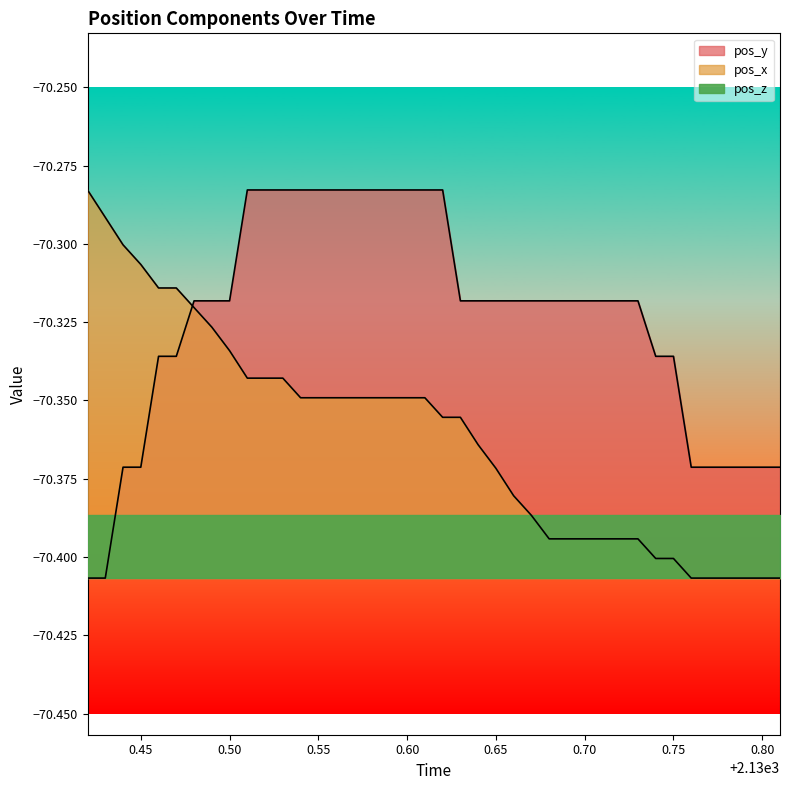

Reading left to right, what are all the values shown in this chart?

pos_x: -70.3	-70.3	-70.3	-70.3	-70.3	-70.3	-70.3	-70.3	-70.3	-70.3	-70.3	-70.3	-70.3	-70.3	-70.3	-70.3	-70.3	-70.3	-70.3	-70.3	-70.4	-70.4	-70.4	-70.4	-70.4	-70.4	-70.4	-70.4	-70.4	-70.4	-70.4	-70.4	-70.4	-70.4	-70.4	-70.4	-70.4	-70.4	-70.4	-70.4
pos_y: -70.4	-70.4	-70.4	-70.4	-70.3	-70.3	-70.3	-70.3	-70.3	-70.3	-70.3	-70.3	-70.3	-70.3	-70.3	-70.3	-70.3	-70.3	-70.3	-70.3	-70.3	-70.3	-70.3	-70.3	-70.3	-70.3	-70.3	-70.3	-70.3	-70.3	-70.3	-70.3	-70.3	-70.3	-70.4	-70.4	-70.4	-70.4	-70.4	-70.4